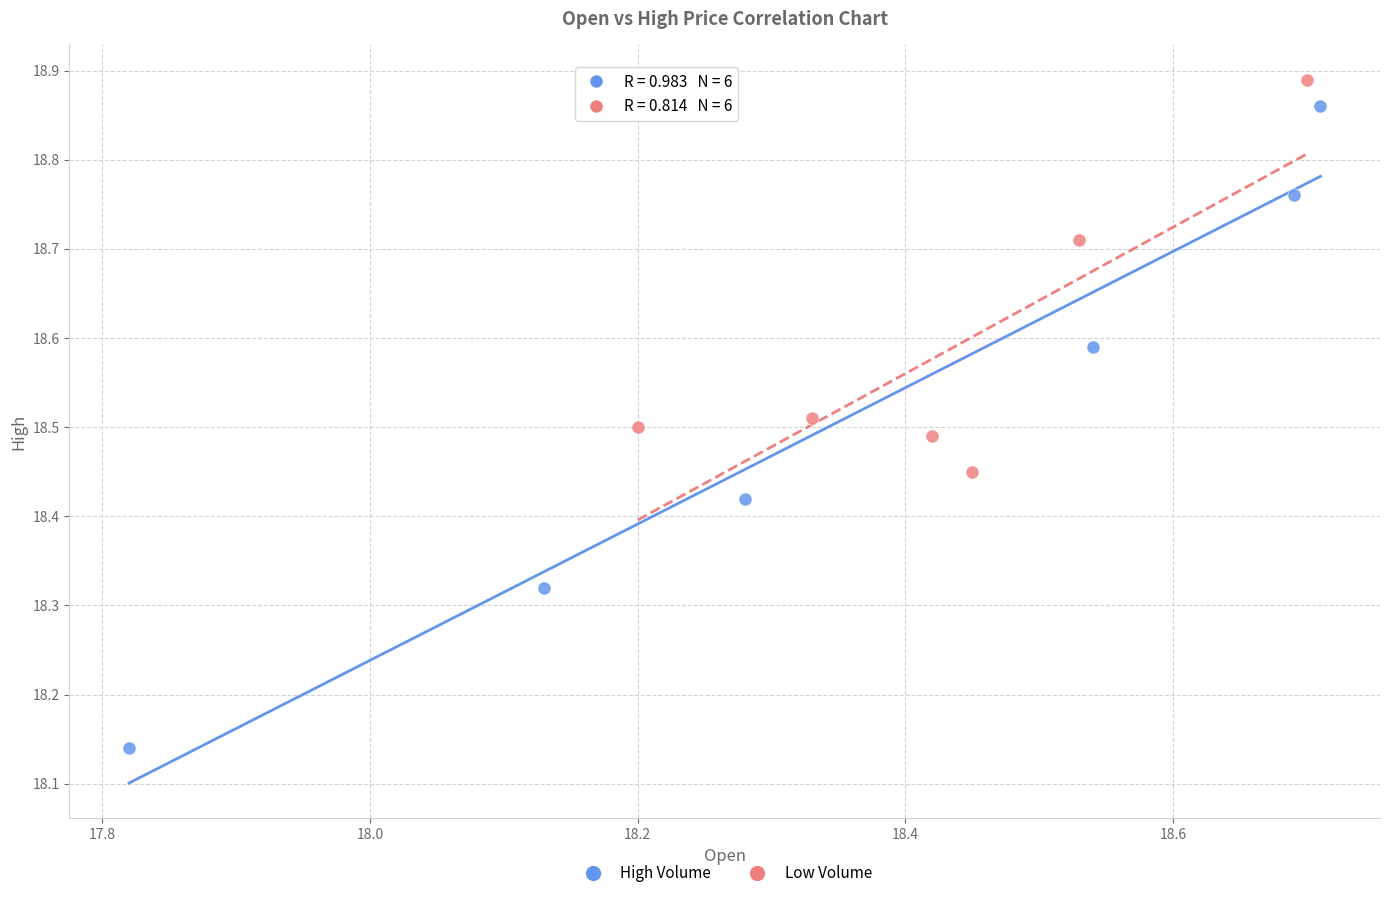

Which series contains the lowest Y value?

High Volume